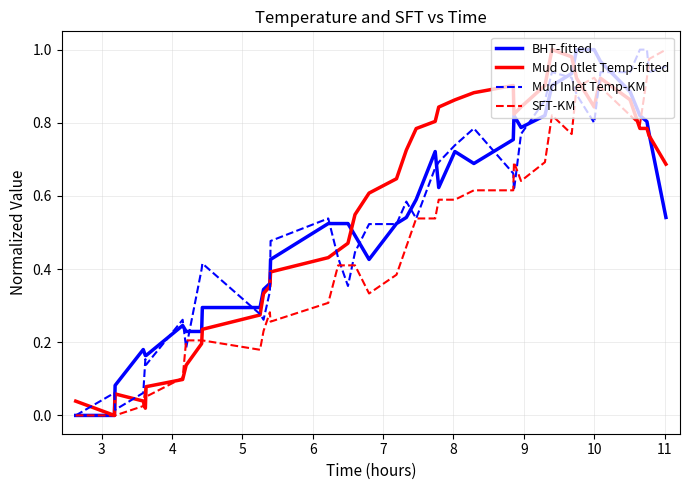

Reading left to right, transcribe all the data shown in this chart.

BHT-fitted: 0.0	0.0	0.1	0.2	0.2	0.2	0.2	0.2	0.2	0.3	0.3	0.3	0.4	0.4	0.5	0.5	0.5	0.5	0.4	0.5	0.5	0.6	0.7	0.6	0.7	0.7	0.8	0.8	0.8	0.8	0.9	0.9	1.0	1.0	1.0	0.9	0.8	0.8	0.8	0.5
Mud Outlet Temp-fitted: 0.0	0.0	0.1	0.0	0.0	0.1	0.1	0.1	0.2	0.2	0.3	0.3	0.4	0.4	0.4	0.5	0.5	0.5	0.6	0.6	0.7	0.8	0.8	0.8	0.9	0.9	0.9	0.8	0.8	0.9	1.0	1.0	0.9	0.8	0.9	0.9	0.8	0.8	0.8	0.7
Mud Inlet Temp-KM: 0.0	0.1	0.0	0.1	0.2	0.1	0.3	0.2	0.4	0.4	0.3	0.3	0.3	0.5	0.5	0.4	0.4	0.4	0.5	0.5	0.6	0.5	0.7	0.7	0.7	0.8	0.7	0.6	0.8	0.9	0.9	0.9	0.9	0.8	0.9	0.9	1.0	1.0	0.9	1.0
SFT-KM: 0.0	0.0	0.0	0.0	0.1	0.1	0.1	0.2	0.2	0.2	0.2	0.2	0.3	0.3	0.3	0.4	0.4	0.4	0.3	0.4	0.5	0.5	0.5	0.6	0.6	0.6	0.6	0.7	0.6	0.7	0.8	0.8	0.9	0.9	0.9	0.8	0.8	0.9	1.0	1.0